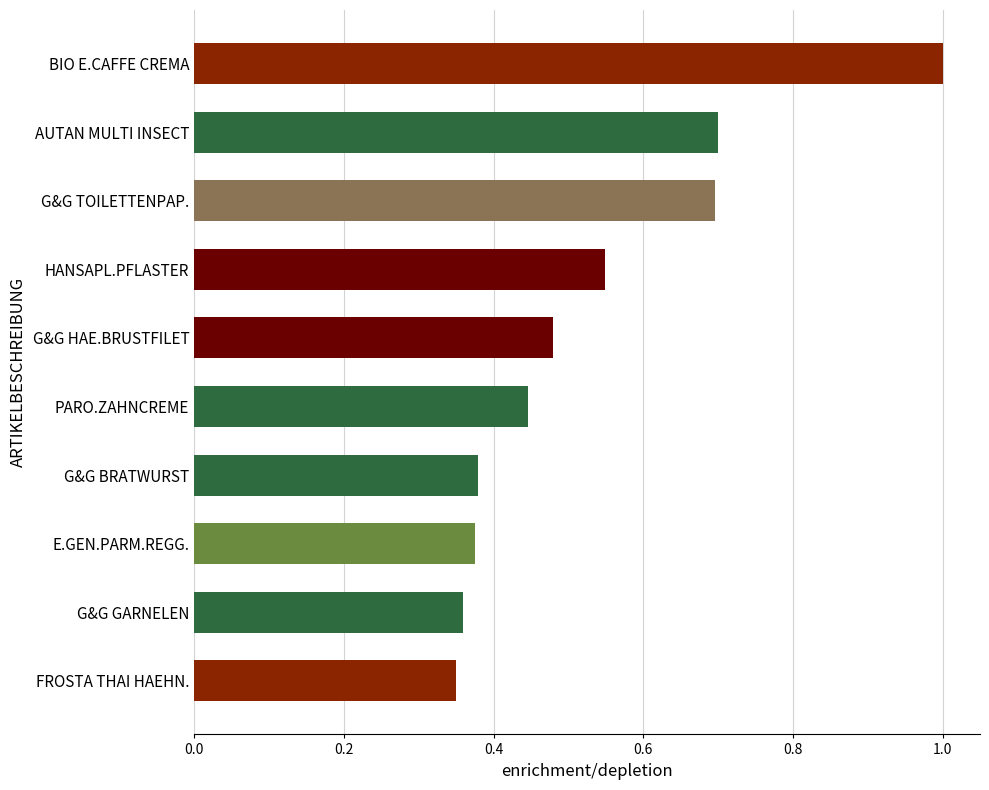

What is the change in value from G&G GARNELEN to G&G HAE.BRUSTFILET?

+0.1